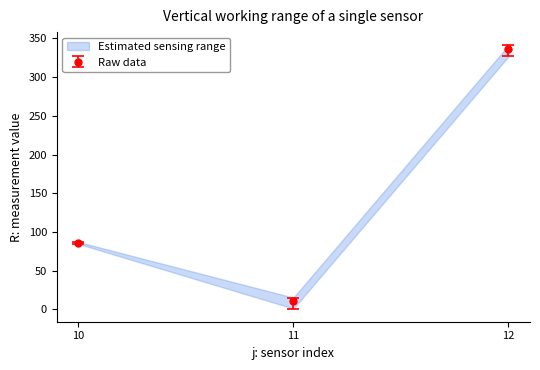

Is it true that Raw data equals 445.3 at 12?

False